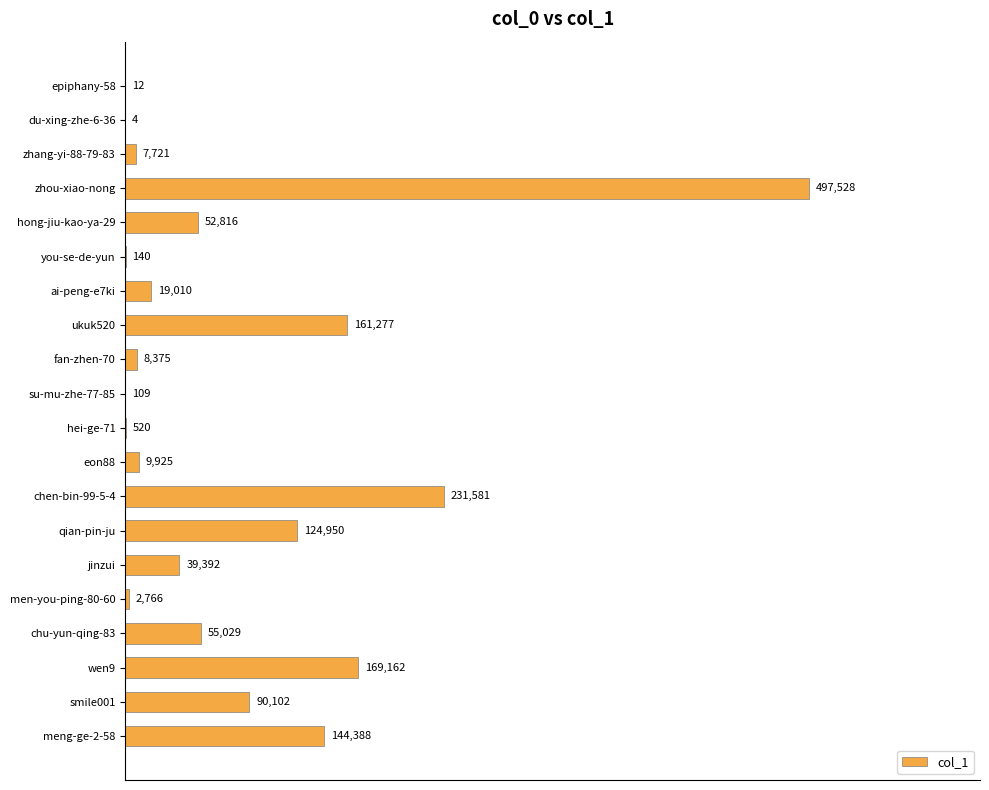

Are the bars grouped side by side (vs. stacked)?

No